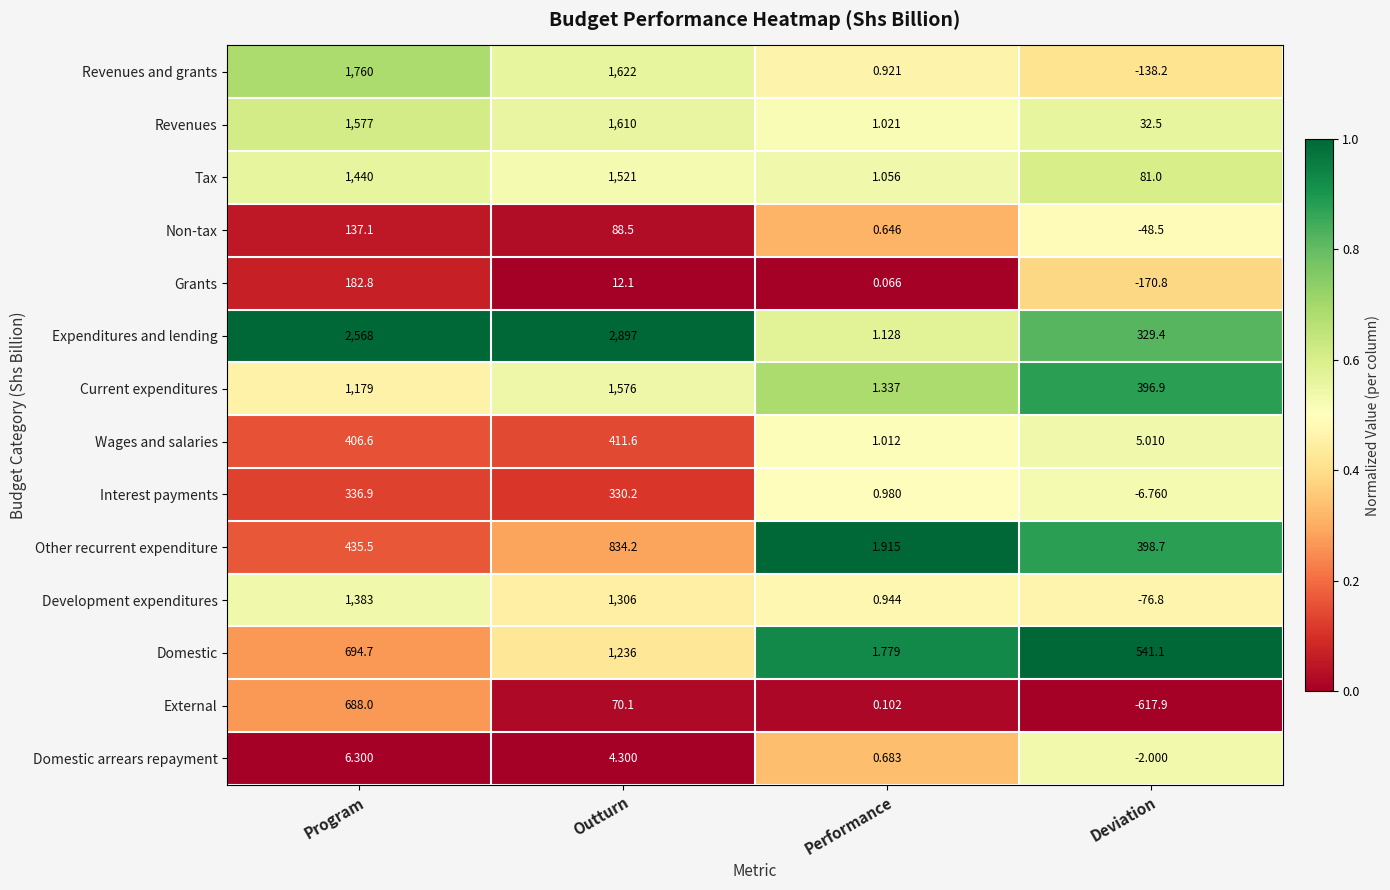

Where is Other recurrent expenditure nearest to the value 418?

Program